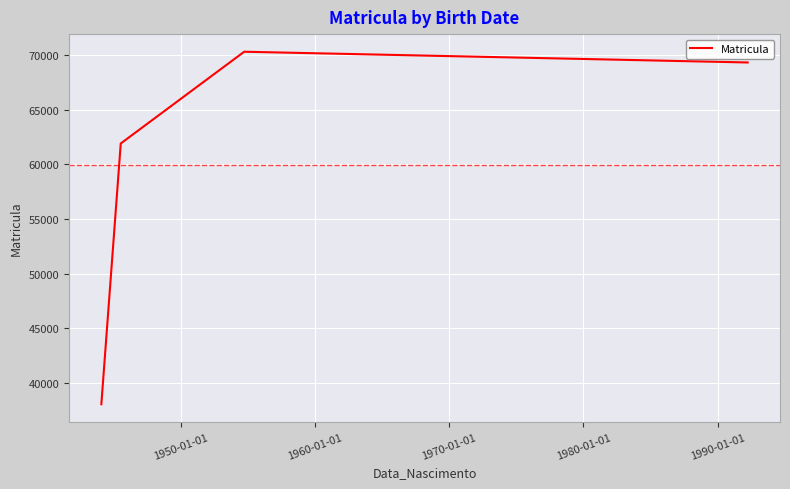

What is the difference between the second highest and minimum values?

31269